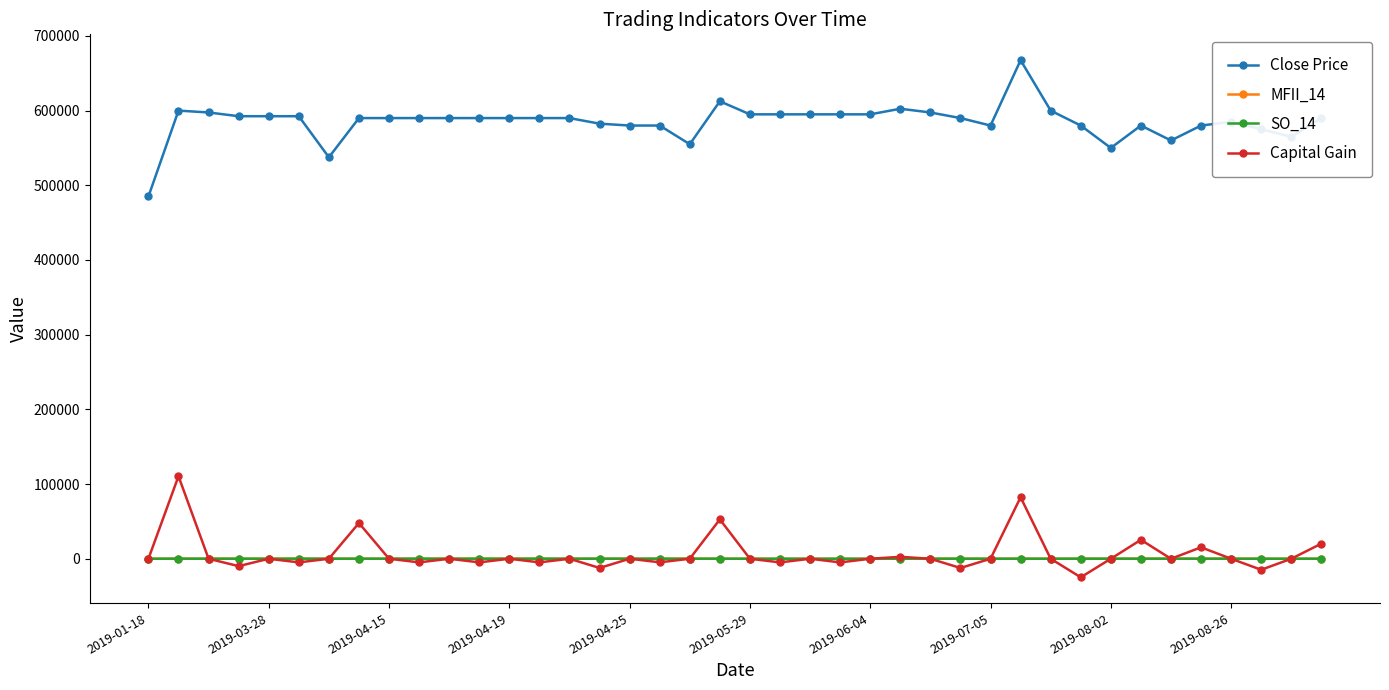

True or false: Close Price has more than 1 points higher than both neighbors.

True